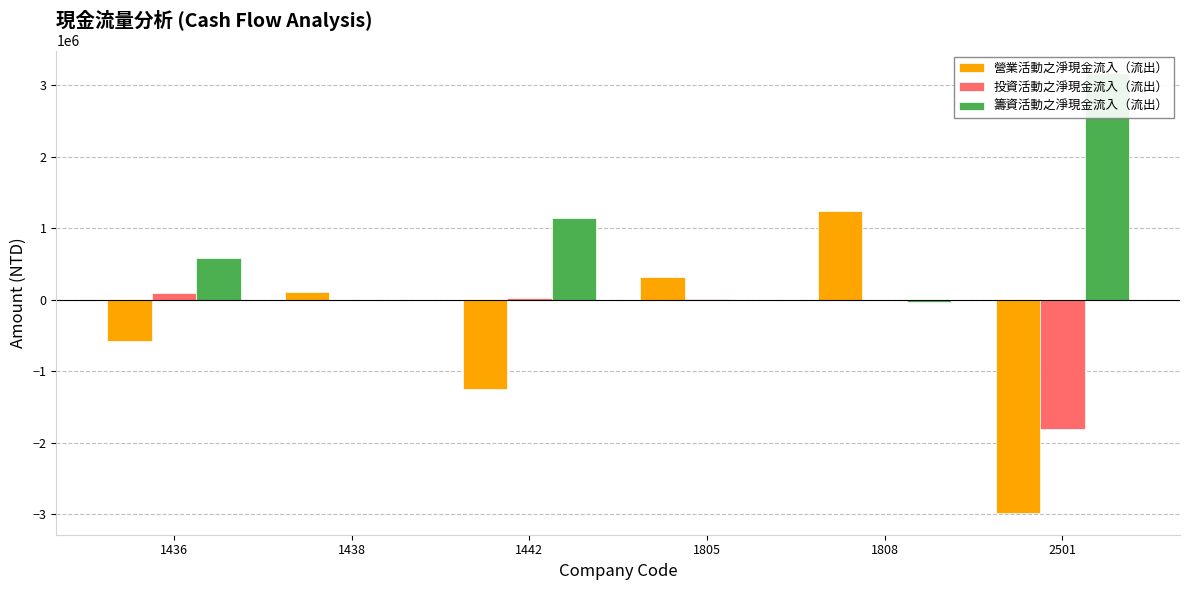

What is the value of the 籌資活動之淨現金流入（流出） bar at the 4th from the left?

-10000